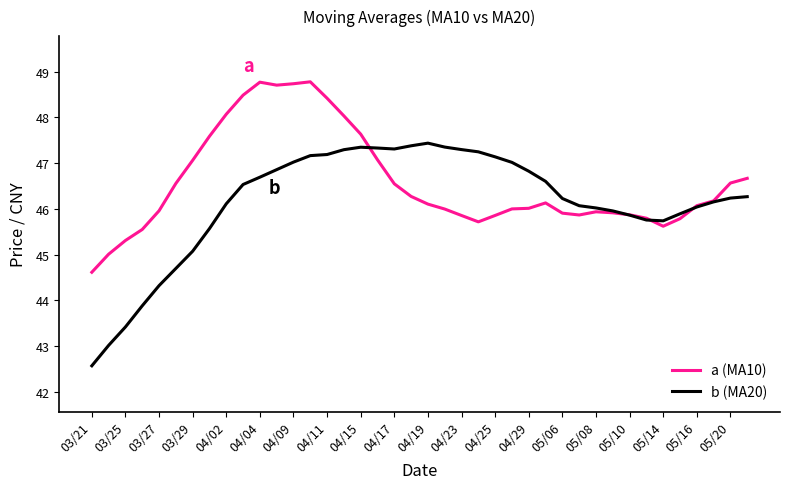

Which series has the largest range (max minus min)?

b (MA20)